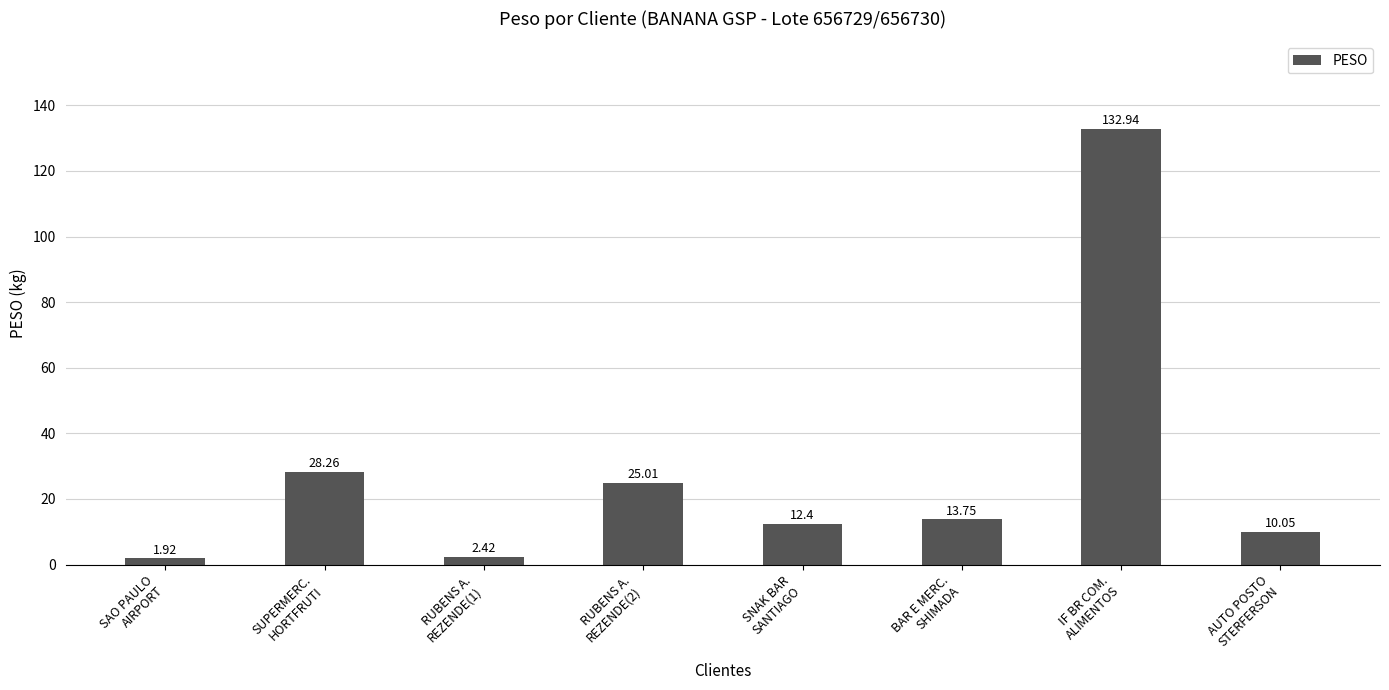

List the labels in order of value, smallest first.

SAO PAULO
AIRPORT, RUBENS A.
REZENDE(1), AUTO POSTO
STERFERSON, SNAK BAR
SANTIAGO, BAR E MERC.
SHIMADA, RUBENS A.
REZENDE(2), SUPERMERC.
HORTFRUTI, IF BR COM.
ALIMENTOS